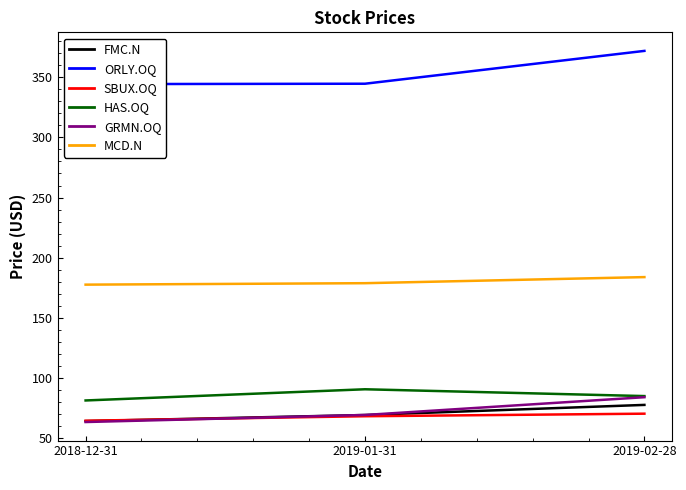

What is the label of the 1st point from the left?

2018-12-31